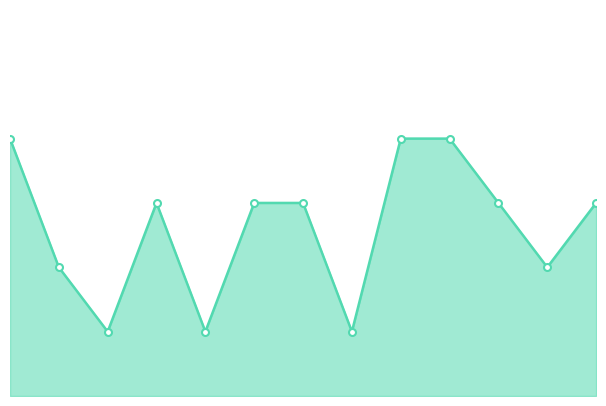

What is the value of the 11th point from the left?

3